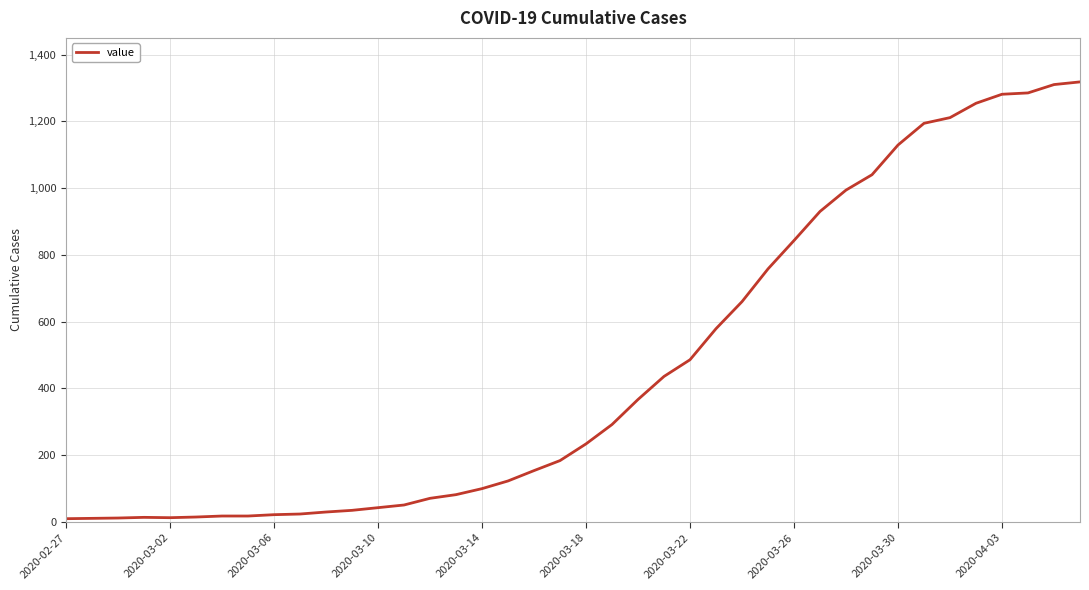

What is the maximum value shown in the chart?

1318